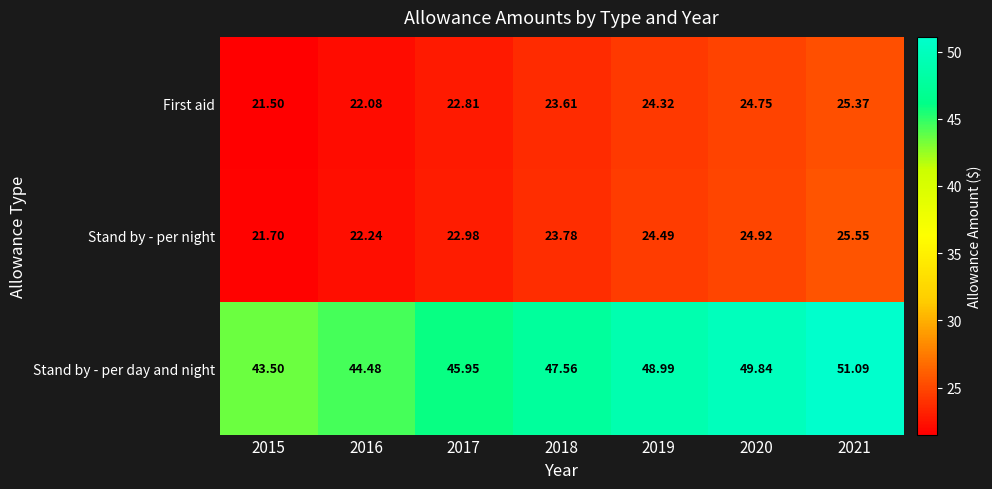

Rank the series at 2016 from lowest to highest value.

First aid, Stand by - per night, Stand by - per day and night